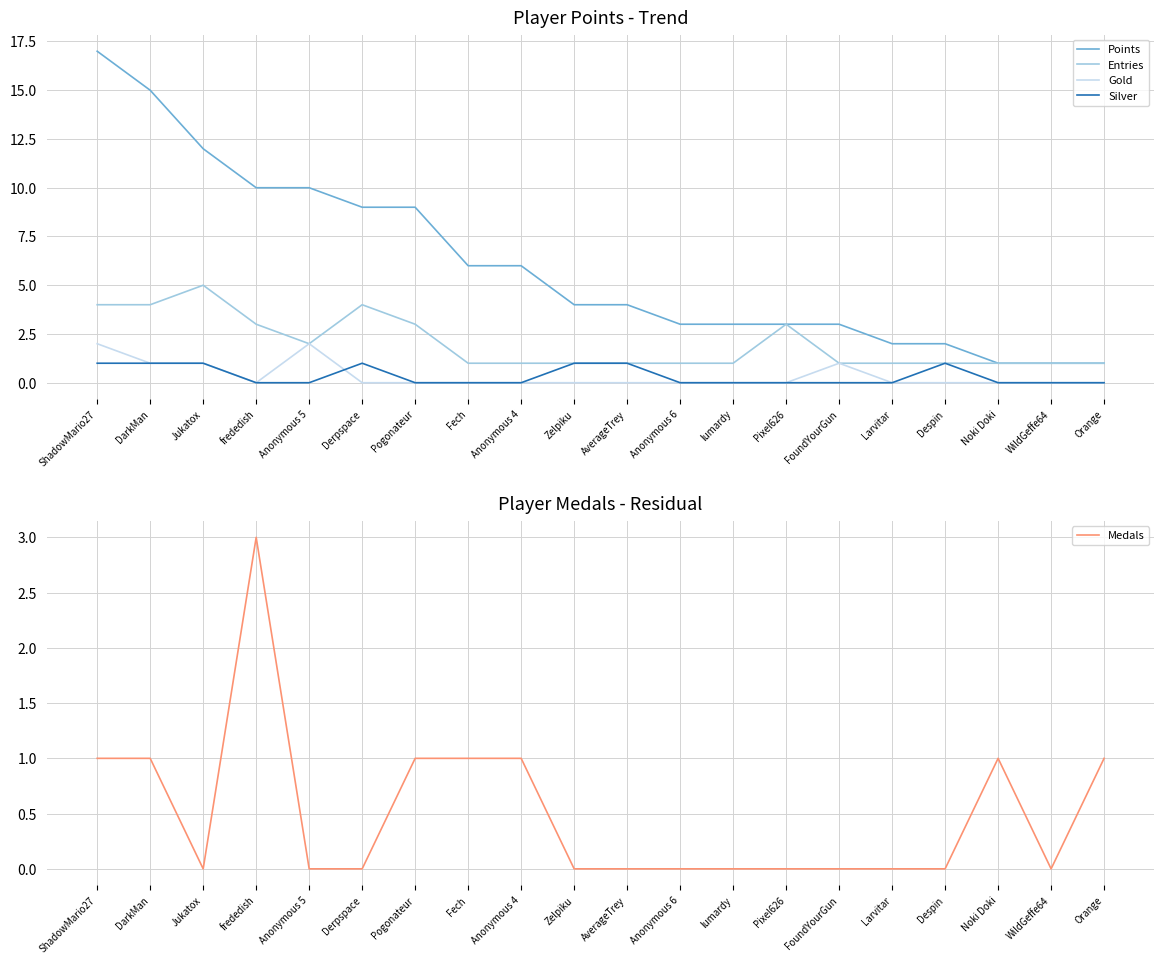

True or false: Gold and Medals cross at least once.

True